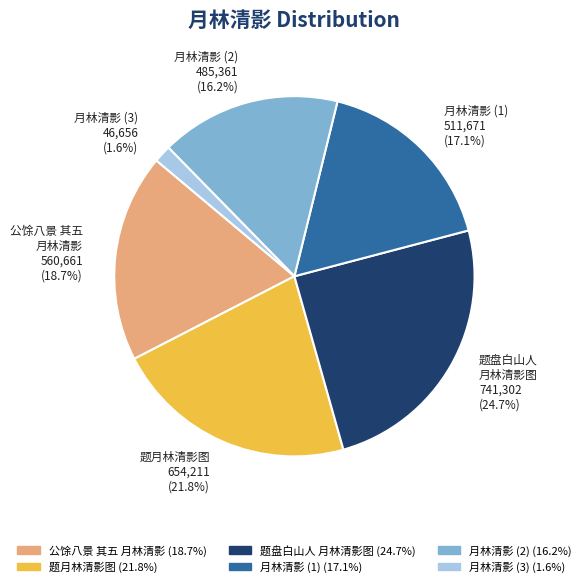

What is the smallest slice in the pie chart?

月林清影 (3) 46,656 (1.6%)